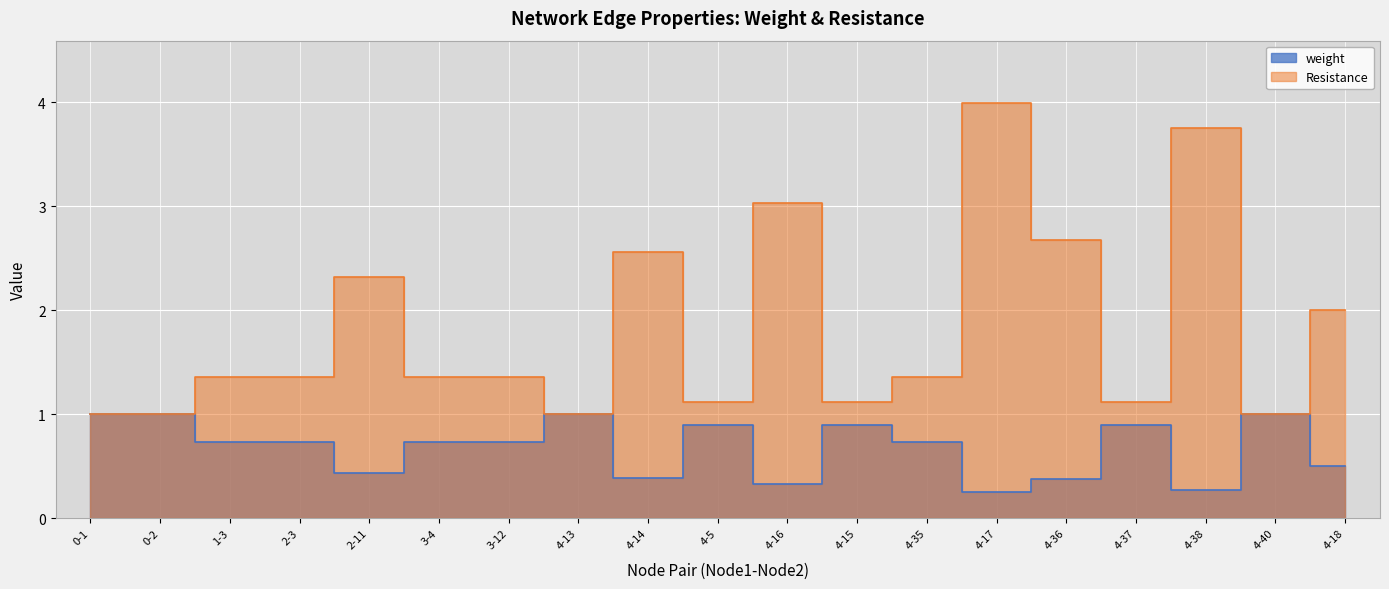

The value of weight at 3-12 is 0.7. True or false?

True